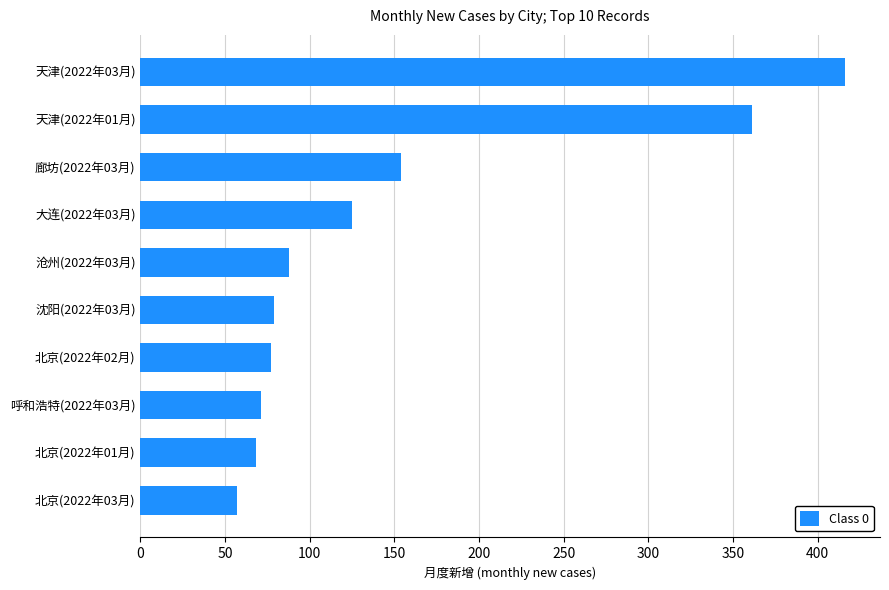

What is the difference between the maximum and minimum values?

359